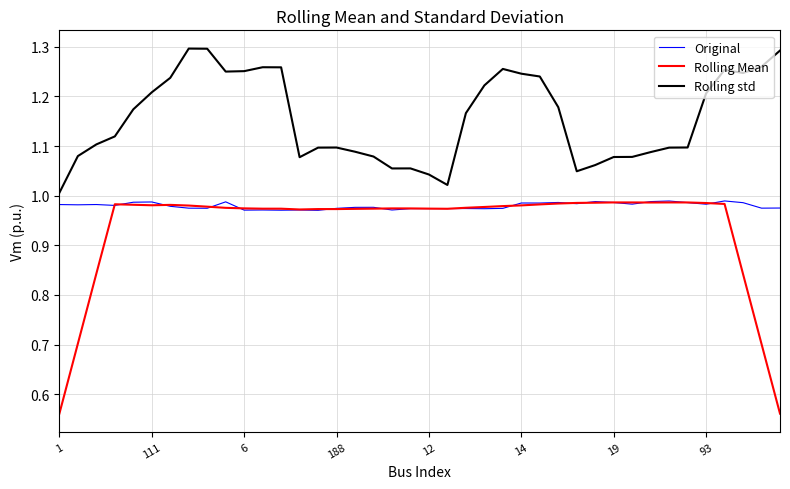

True or false: Rolling Mean and Rolling std cross at least once.

False